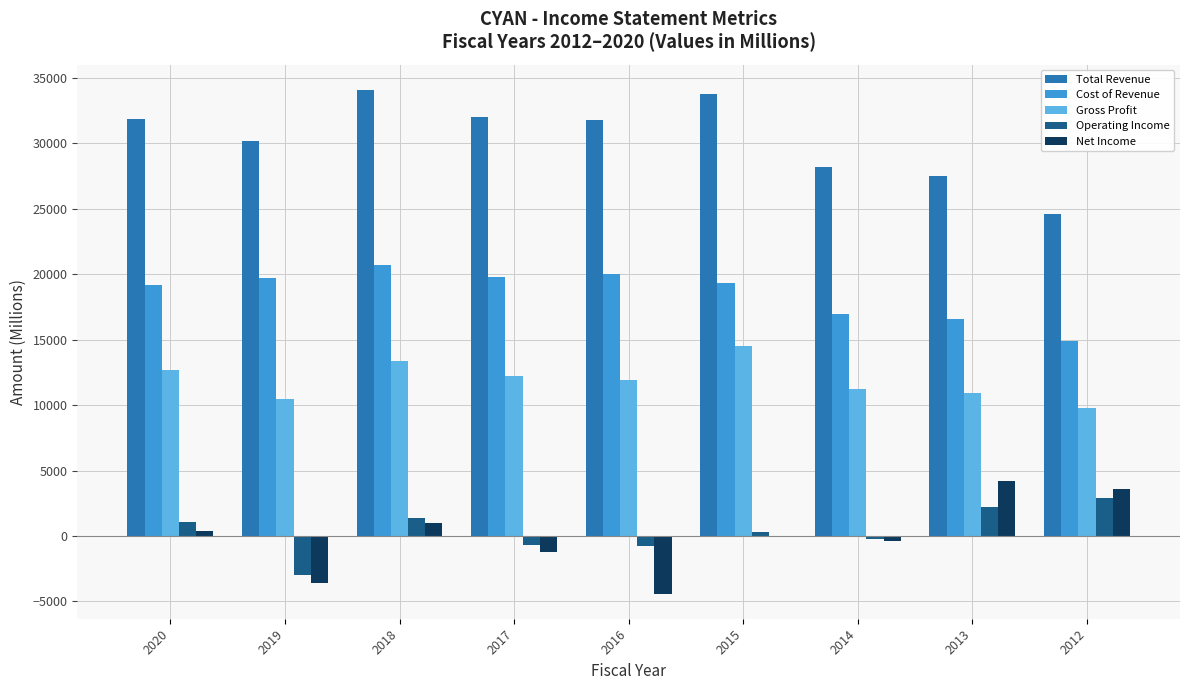

What are all the series names shown in the legend?

Total Revenue, Cost of Revenue, Gross Profit, Operating Income, Net Income